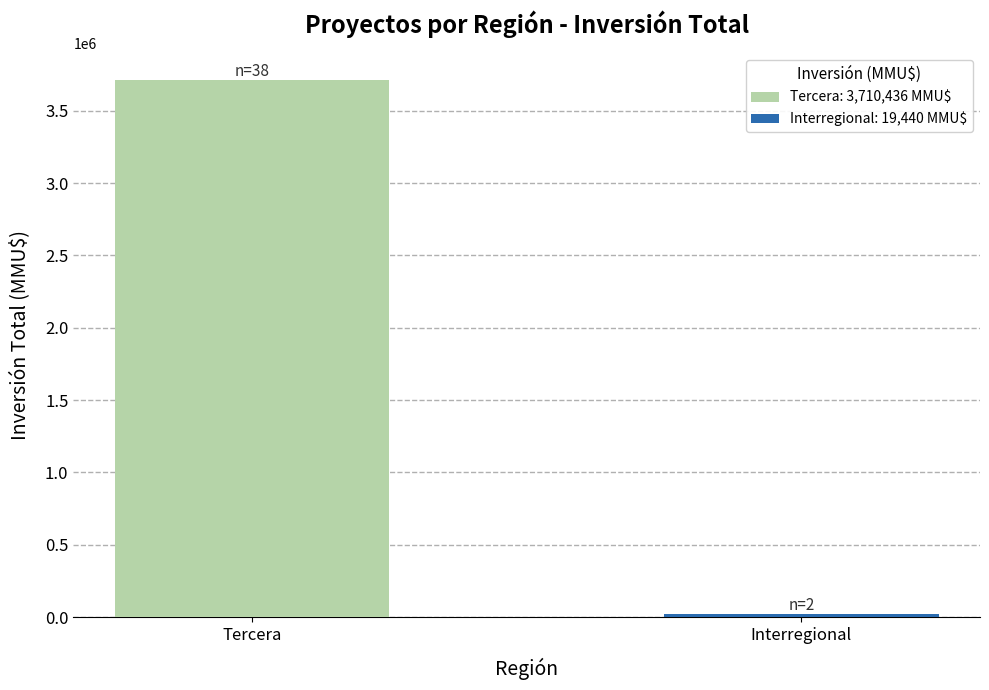

What value does the data have at Tercera?

3710436